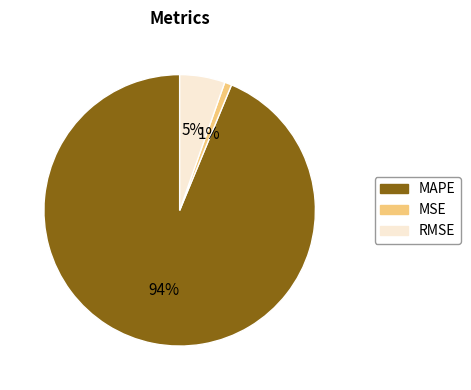

To the nearest percent, what is the average slice percentage?

33%